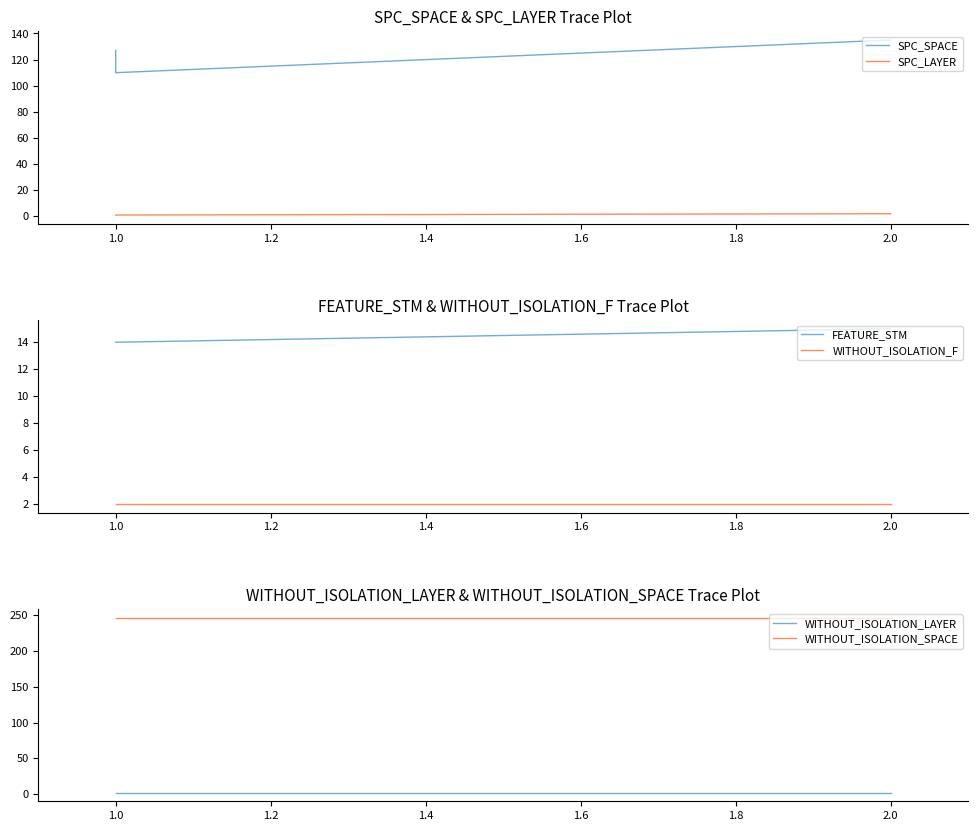

What is the total value across all series at 1.0?

376